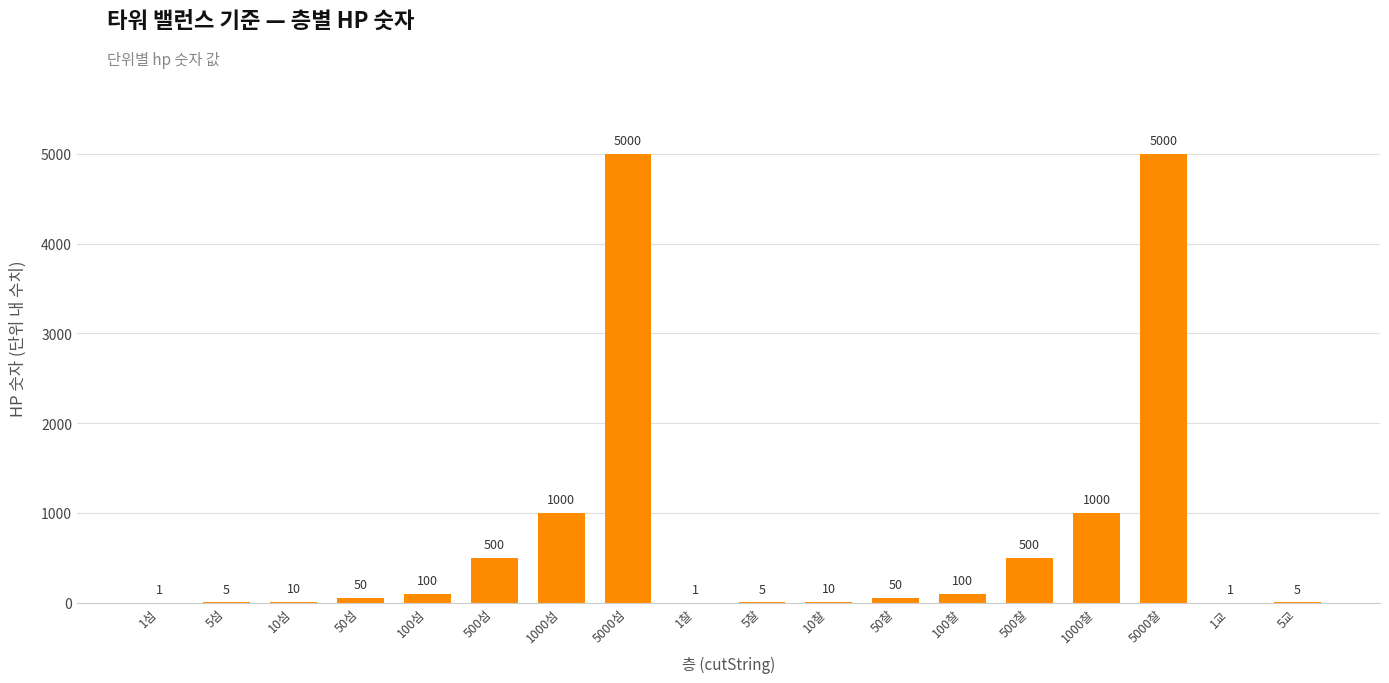

The chart shows a value of 100 at 100찰. True or false?

True